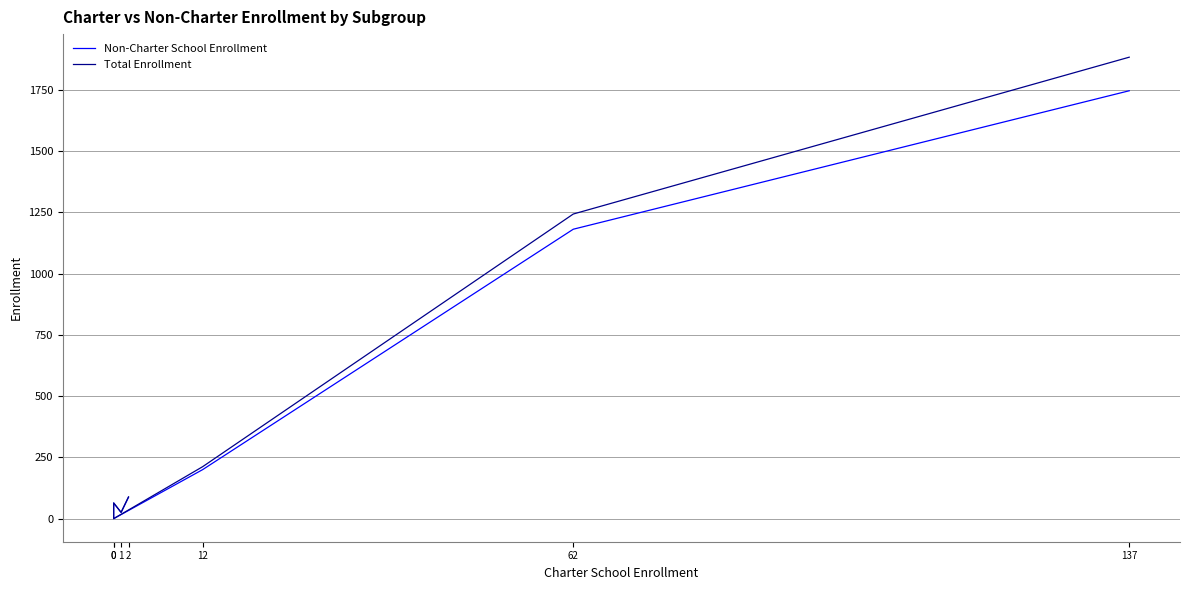

True or false: Non-Charter School Enrollment and Total Enrollment cross at least once.

False